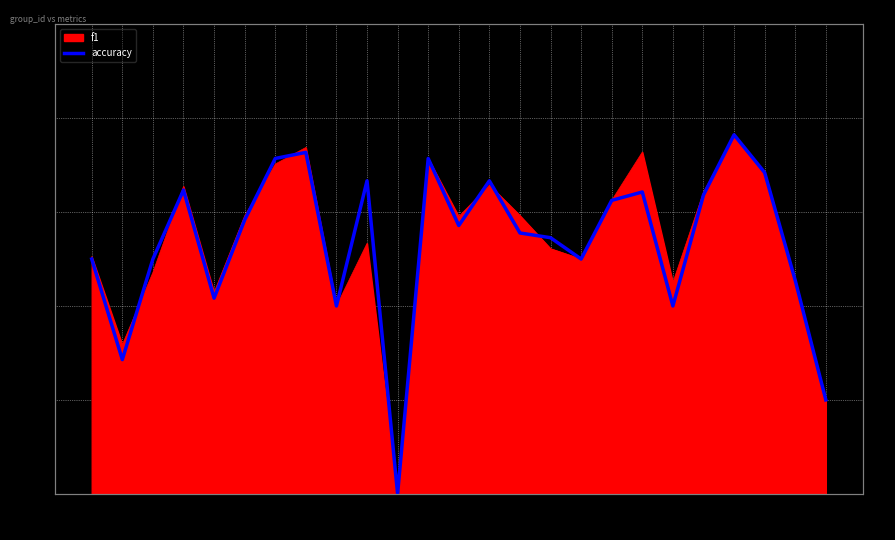

What value does the data have at 19?

0.6